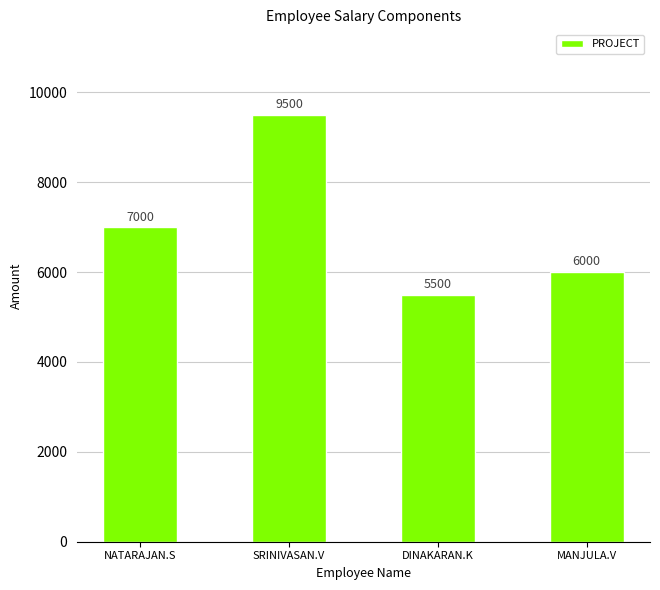

Reading left to right, list all the values displayed in this chart.

7000	9500	5500	6000